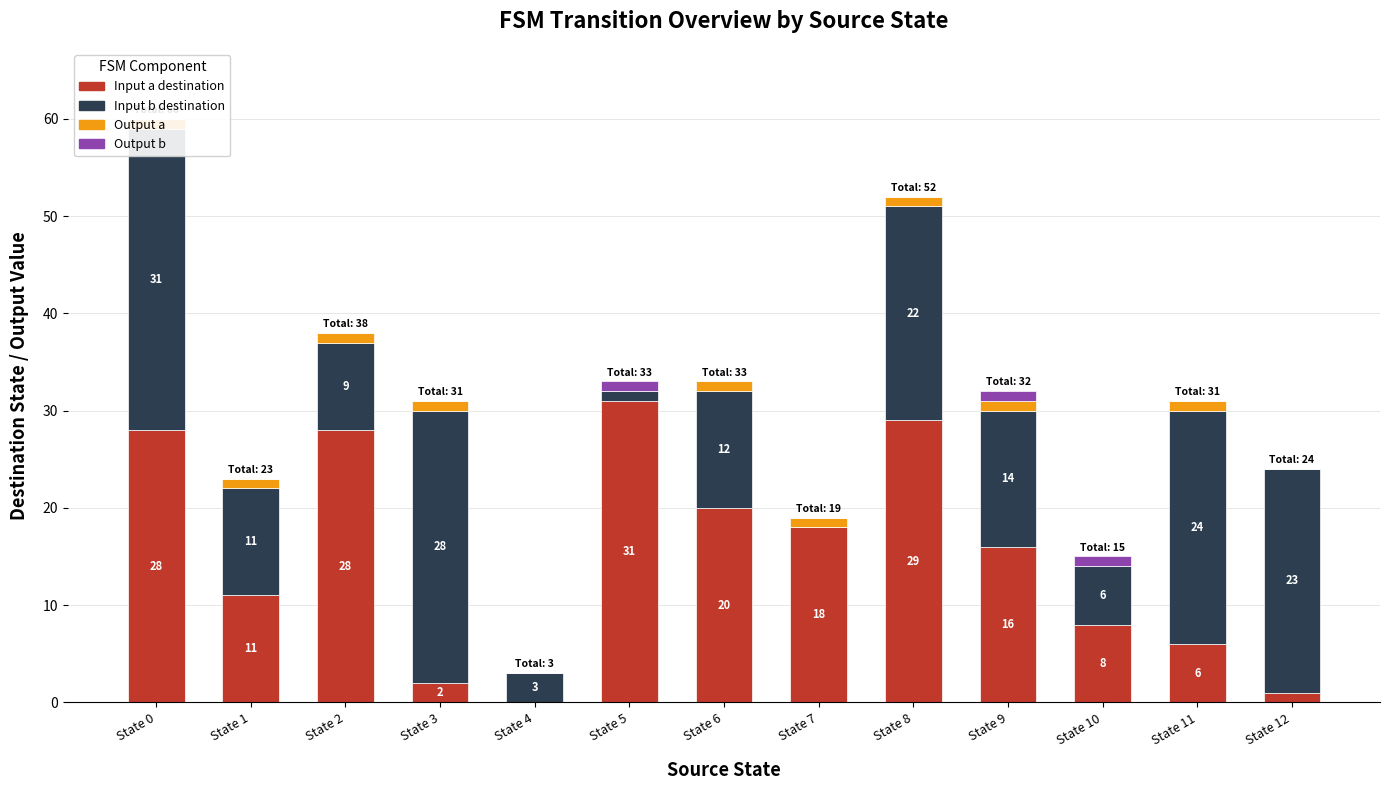

What are all the series names shown in the legend?

Input a destination, Input b destination, Output a, Output b